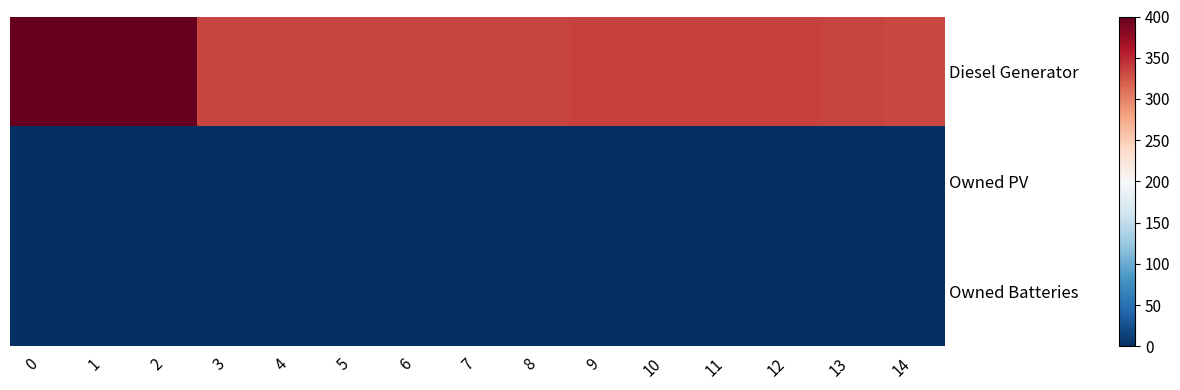

Which has a higher value, 2 or 9?

2